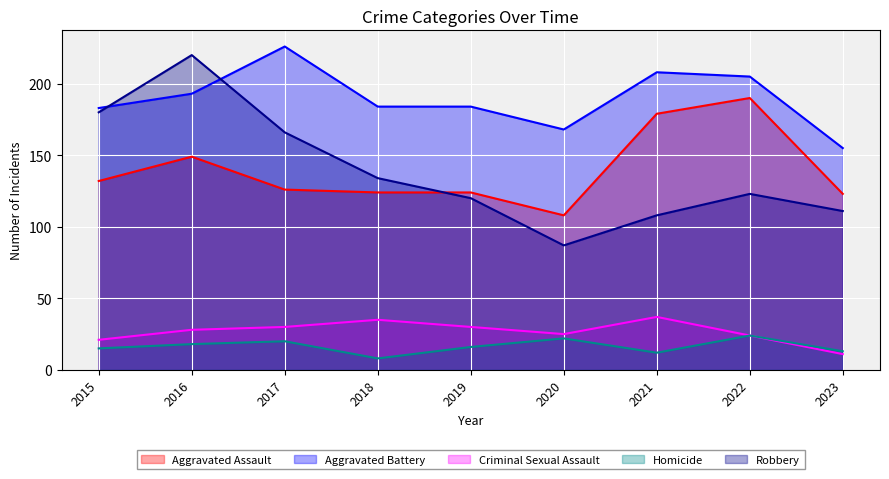

Reading left to right, extract all data points from this chart.

Aggravated Assault: 2015=132	2016=149	2017=126	2018=124	2019=124	2020=108	2021=179	2022=190	2023=123
Aggravated Battery: 2015=183	2016=193	2017=226	2018=184	2019=184	2020=168	2021=208	2022=205	2023=155
Criminal Sexual Assault: 2015=21	2016=28	2017=30	2018=35	2019=30	2020=25	2021=37	2022=24	2023=11
Homicide: 2015=15	2016=18	2017=20	2018=8	2019=16	2020=22	2021=12	2022=24	2023=13
Robbery: 2015=180	2016=220	2017=166	2018=134	2019=120	2020=87	2021=108	2022=123	2023=111